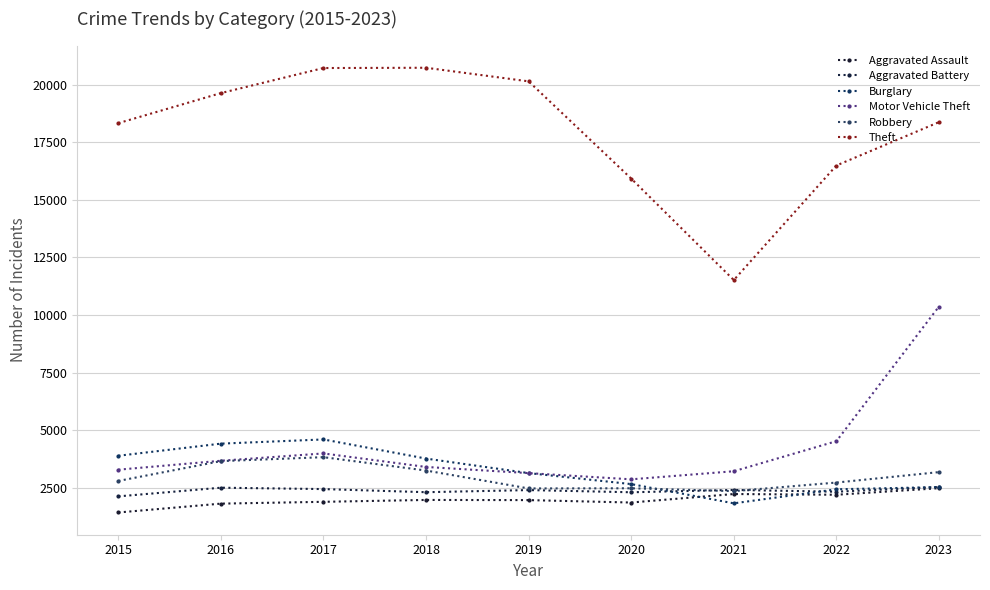

Reading left to right, extract all data points from this chart.

Aggravated Assault: 1440	1824	1903	1984	1977	1872	2241	2209	2493
Aggravated Battery: 2139	2515	2455	2320	2412	2317	2418	2341	2548
Burglary: 3900	4426	4608	3778	3148	2671	1837	2446	2541
Motor Vehicle Theft: 3296	3684	4001	3415	3147	2878	3229	4532	10373
Robbery: 2808	3668	3839	3260	2483	2490	2366	2738	3191
Theft: 18326	19630	20717	20729	20139	15922	11521	16489	18371